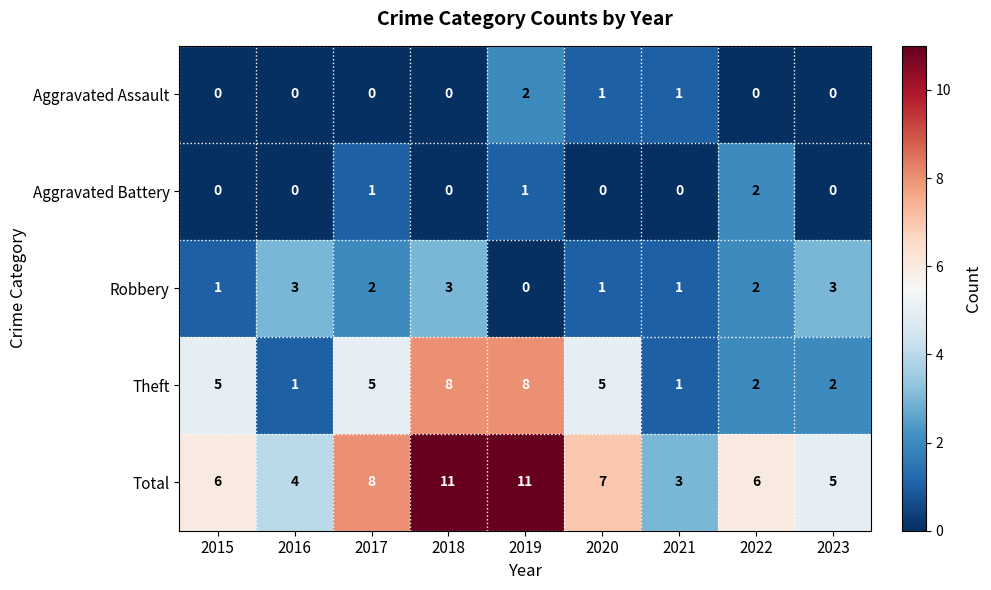

What is the sum of the Robbery values at 2021 and 2016?

4